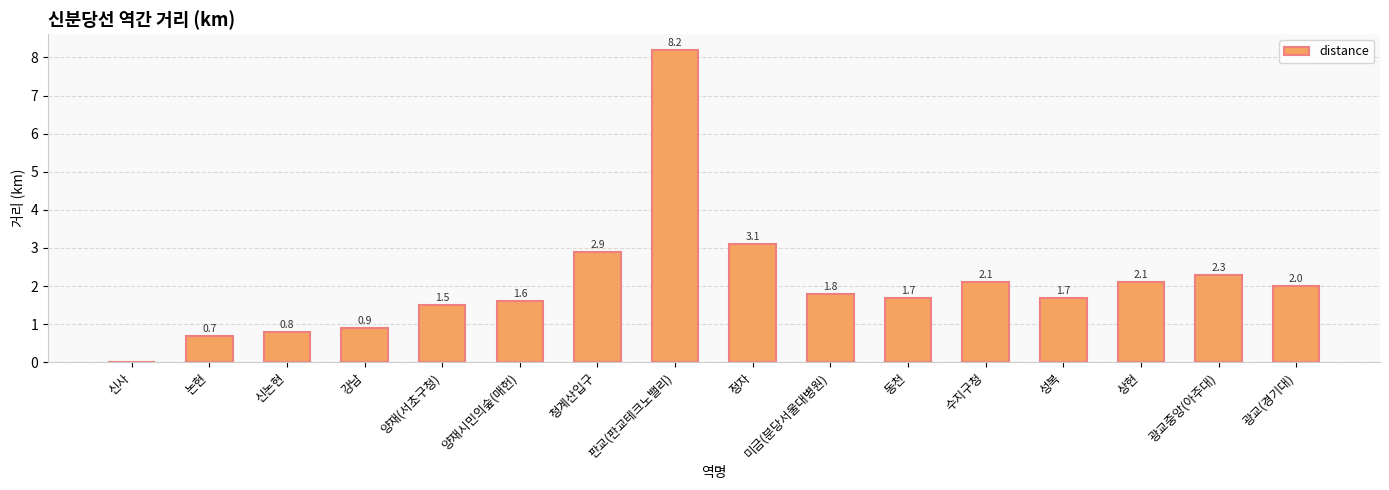

Which category has the highest value across all series?

판교(판교테크노밸리)